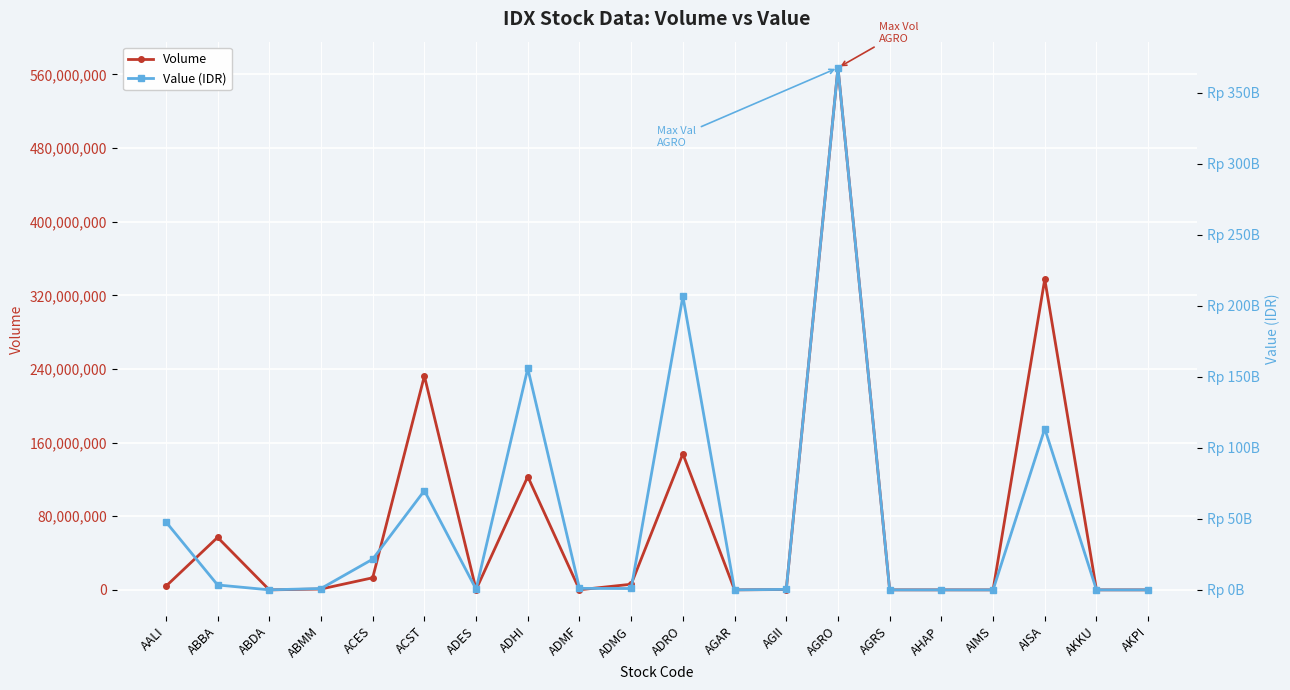

Reading left to right, what are all the values shown in this chart?

Volume: AALI=3915100	ABBA=57041600	ABDA=3400	ABMM=936800	ACES=13146800	ACST=232430200	ADES=361000	ADHI=123069000	ADMF=120900	ADMG=6122200	ADRO=147801800	AGAR=12000	AGII=401300	AGRO=567208700	AGRS=21200	AHAP=12400	AIMS=600	AISA=337604800	AKKU=3000	AKPI=1100
Value (IDR): AALI=47895645000	ABBA=3463107100	ABDA=19447500	ABMM=961901500	ACES=21615043000	ACST=69874213200	ADES=481732000	ADHI=155946063500	ADMF=1061442500	ADMG=977295700	ADRO=206785407000	AGAR=5556000	AGII=350998500	AGRO=367615480000	AGRS=3408800	AHAP=749300	AIMS=93000	AISA=113479850200	AKKU=150000	AKPI=406200